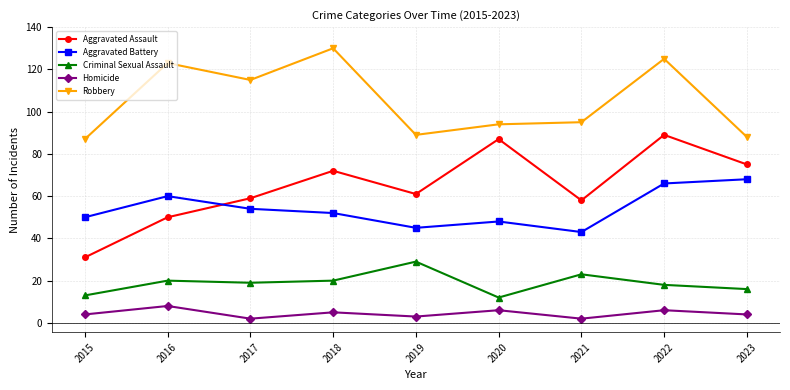

What is the sum of the Criminal Sexual Assault values at 2016 and 2023?

36